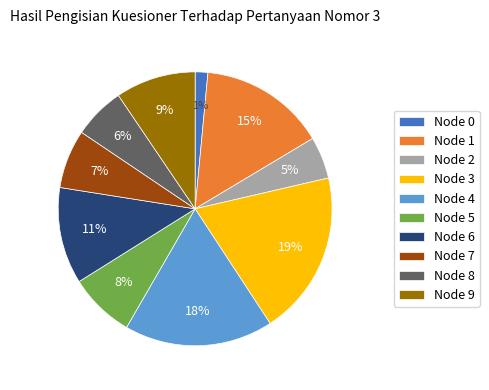

Which has a higher value, Node 4 or Node 8?

Node 4